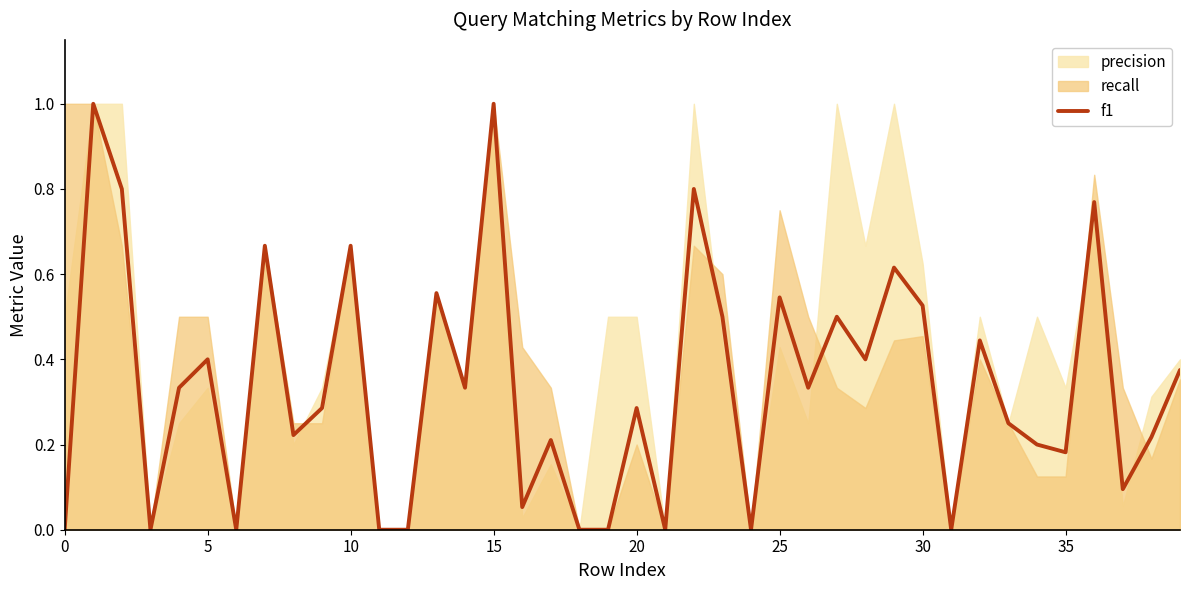

The chart shows a value of 0.4 at 39. True or false?

True